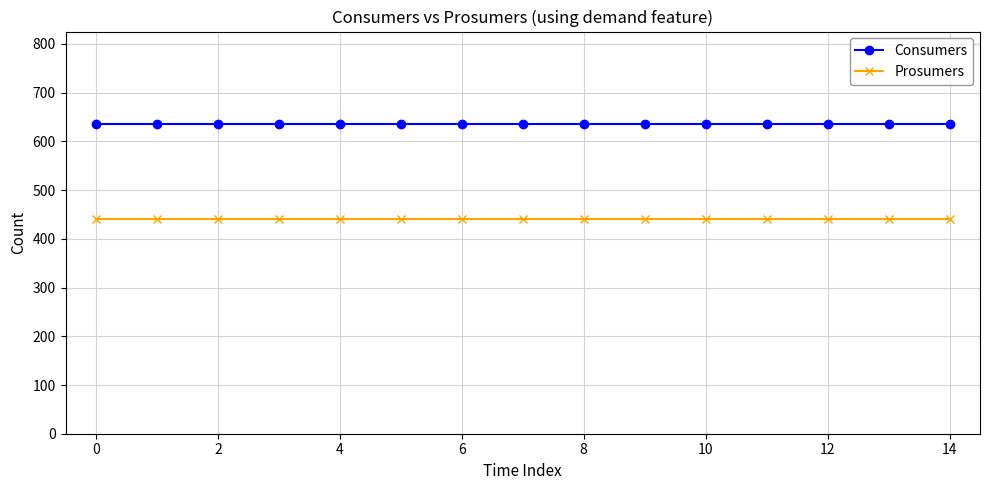

At how many categories does at least one series exceed 471?

15